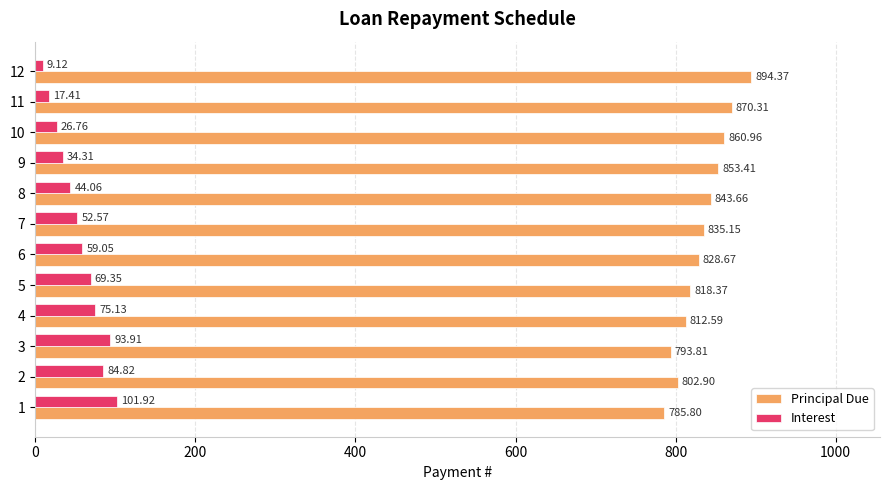

Which series has the largest total across all categories?

Principal Due